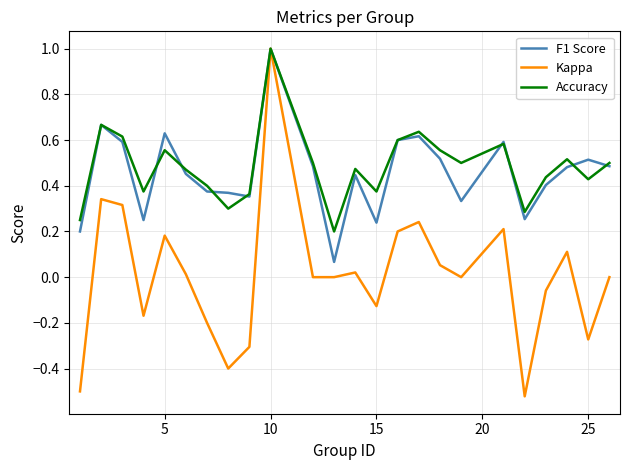

What is the maximum value for Kappa?

1.0